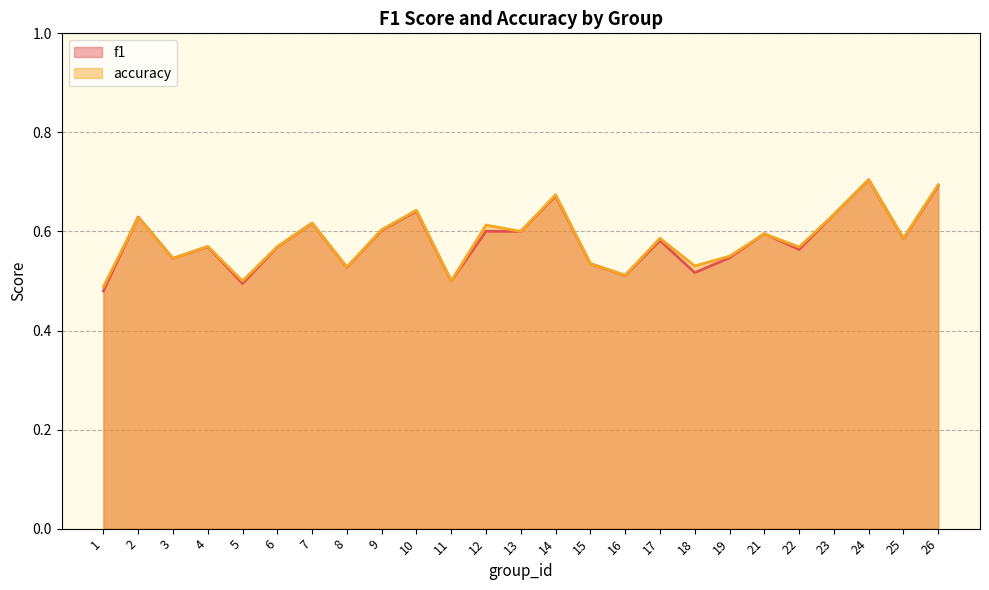

List the labels in order of accuracy value, largest first.

24, 26, 14, 10, 23, 2, 7, 12, 9, 13, 21, 17, 25, 4, 6, 22, 19, 3, 15, 18, 8, 16, 5, 11, 1